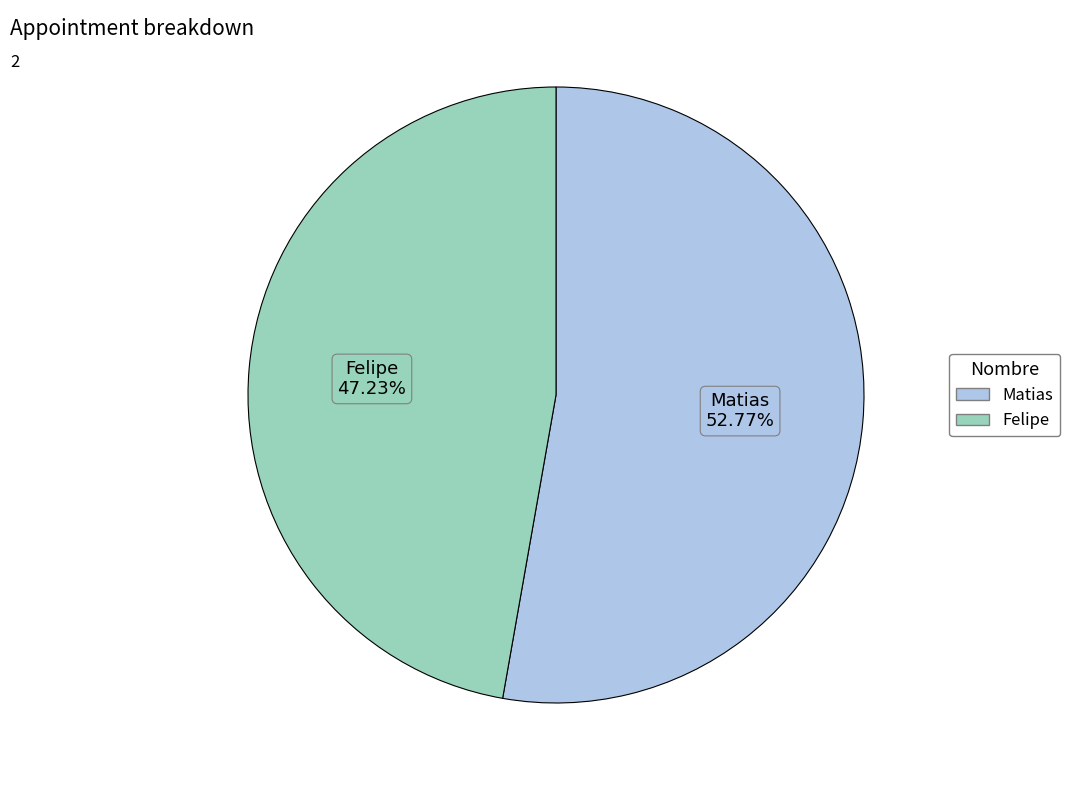

Approximately how many times larger is the value at Matias compared to Felipe?

1.1